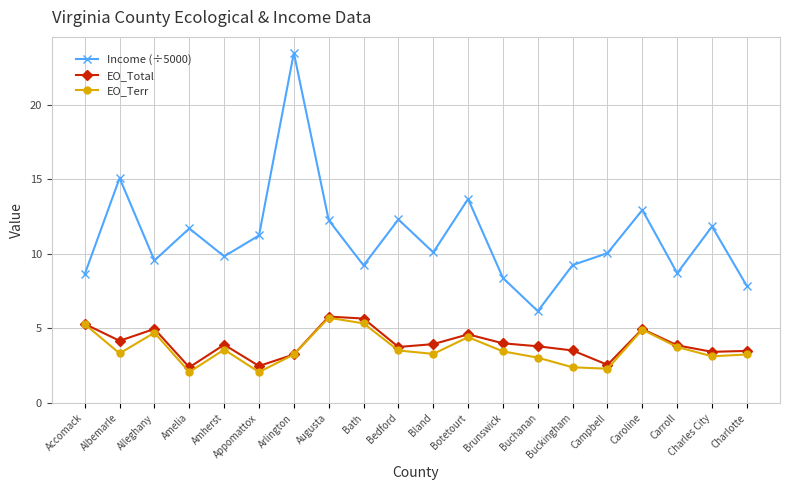

Which label corresponds to the largest value in the chart?

Arlington